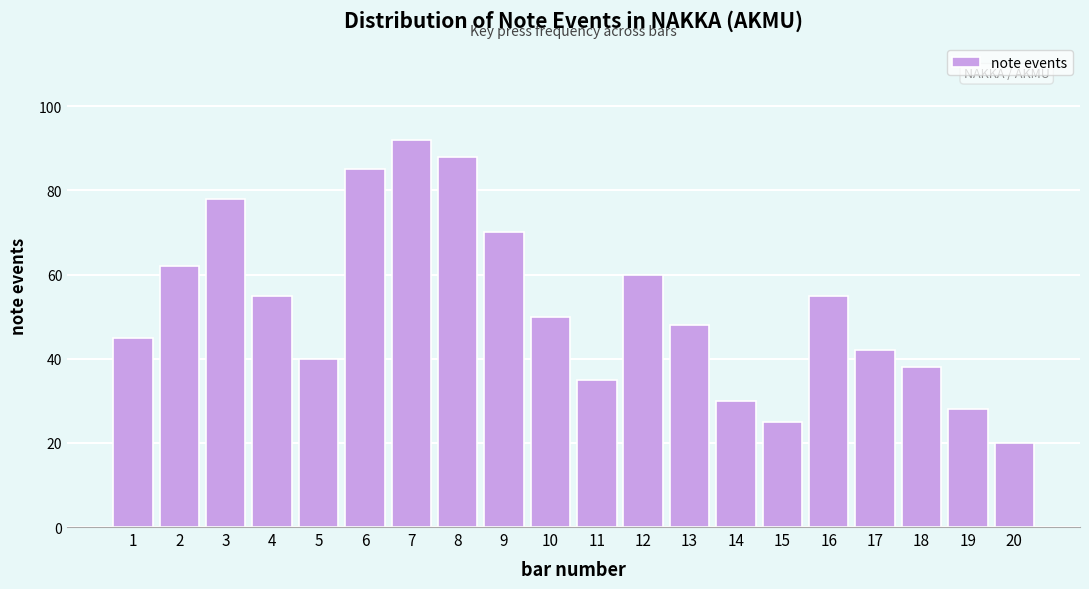

Reading left to right, extract all data points from this chart.

45	62	78	55	40	85	92	88	70	50	35	60	48	30	25	55	42	38	28	20